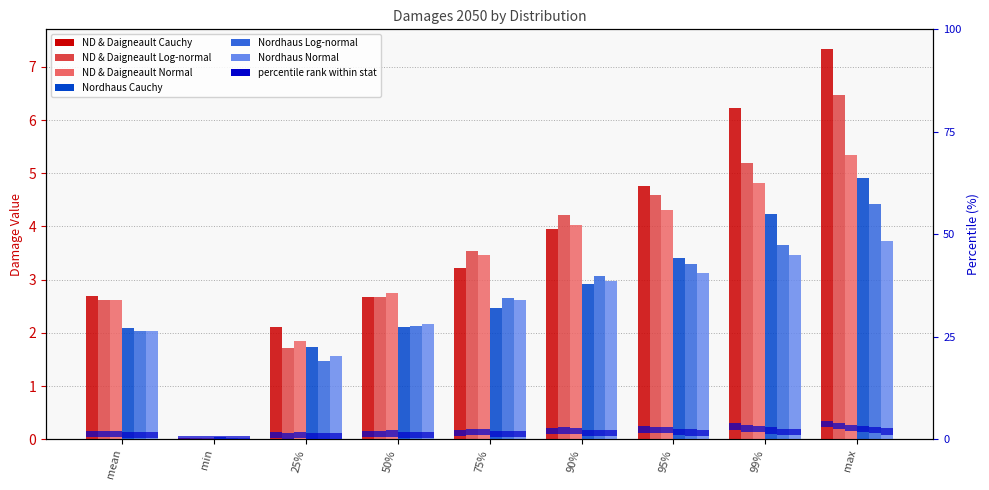

Which series has the largest total across all categories?

ND_Cauchy